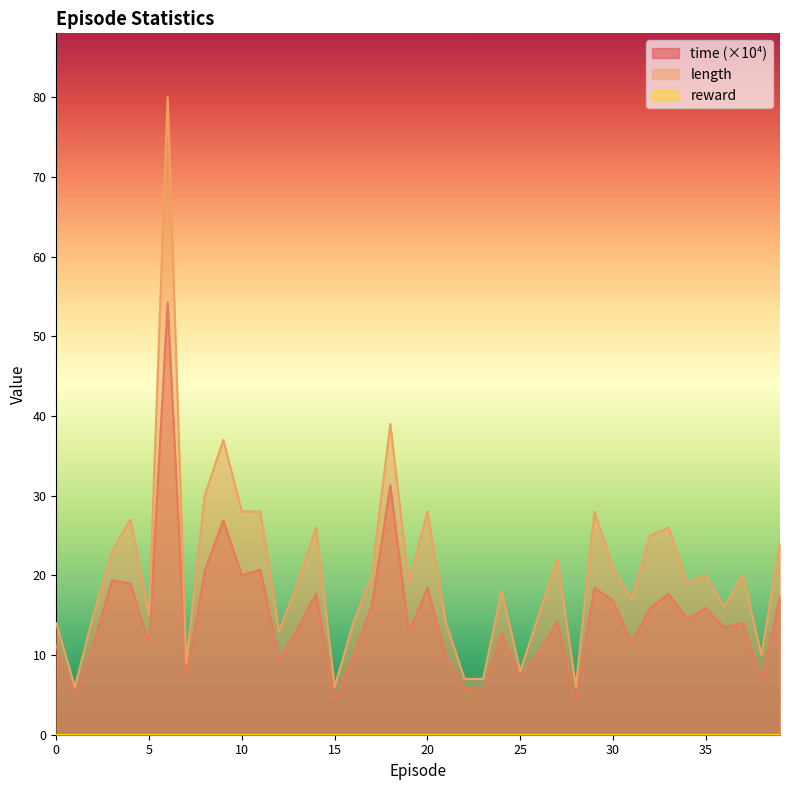

Where is the first local maximum for length?

4